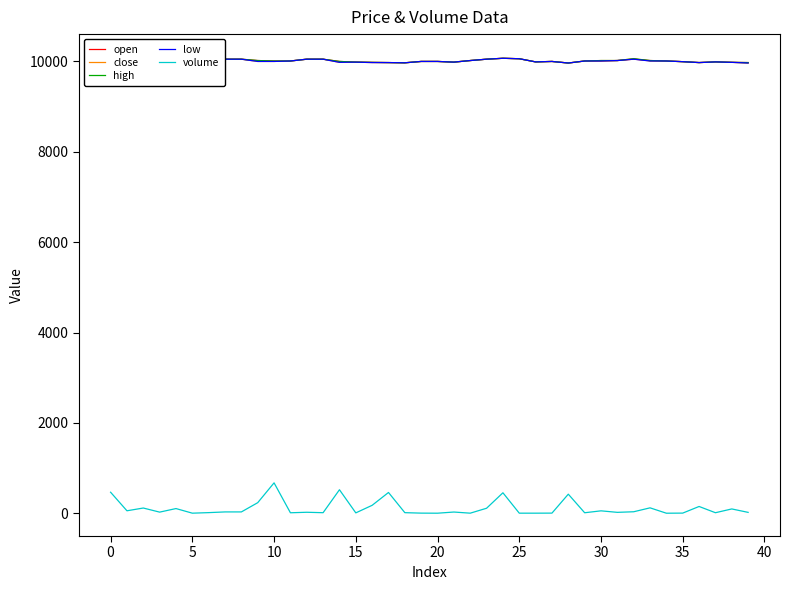

What is the difference between the second highest and second lowest values in the close series?

125.0